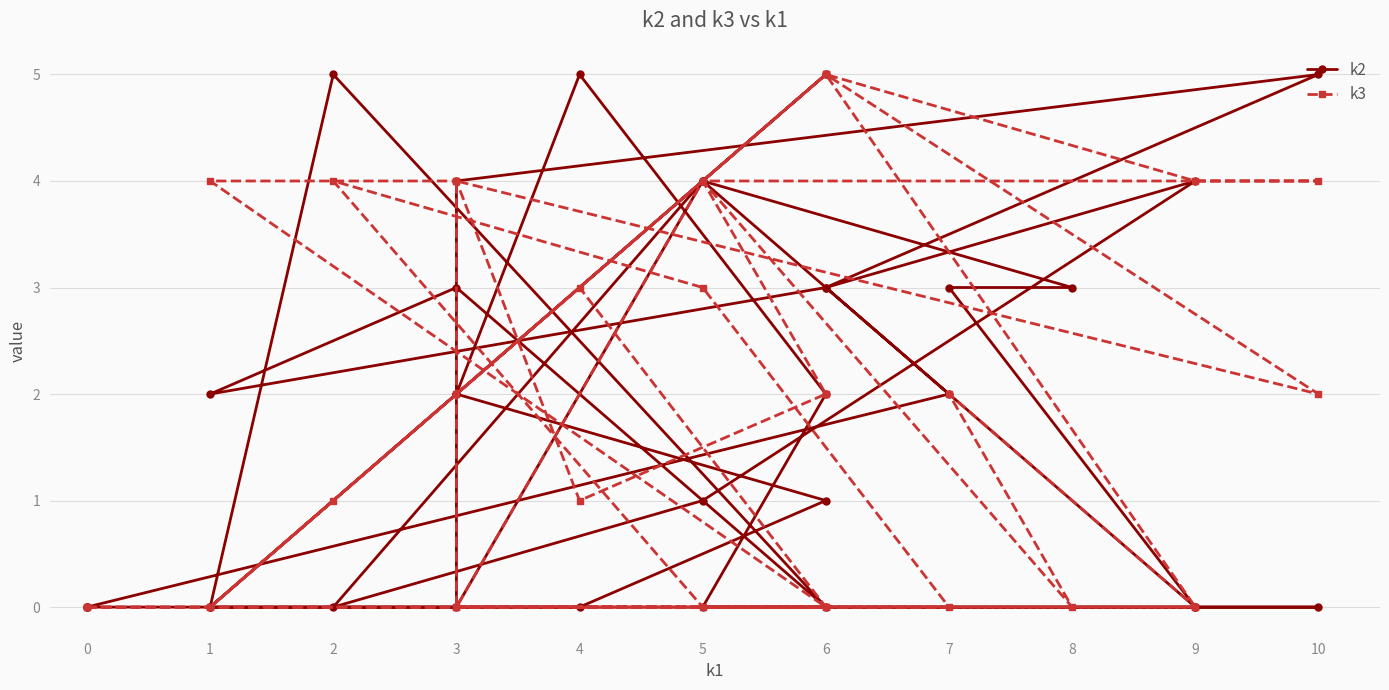

True or false: k2 has a value of -2 at 0.

False